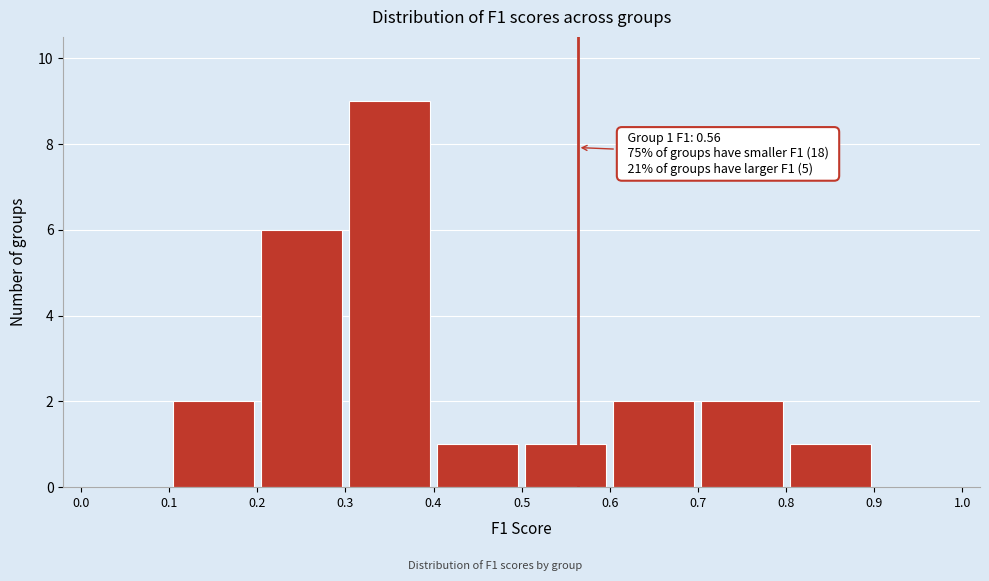

Over which range of the x-axis is the bar tallest?

0.3 to 0.4